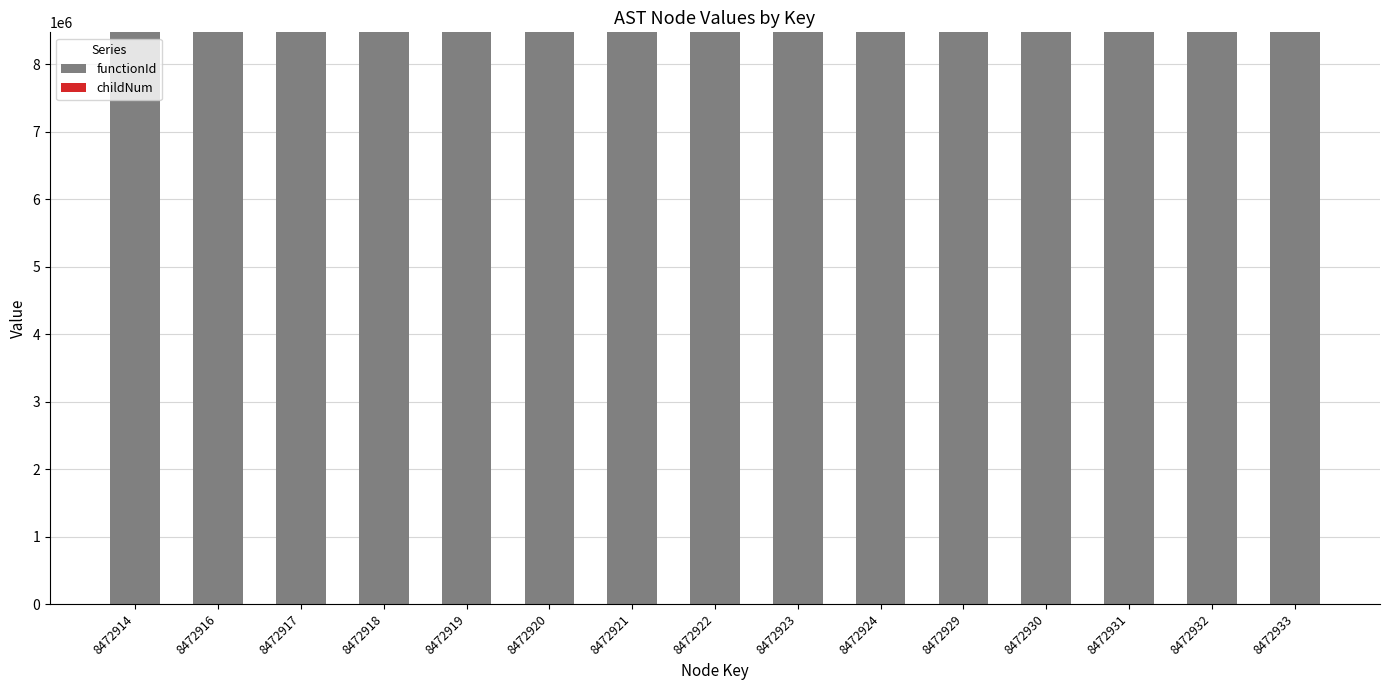

Is it true that functionId equals 8472913 at 8472924?

True